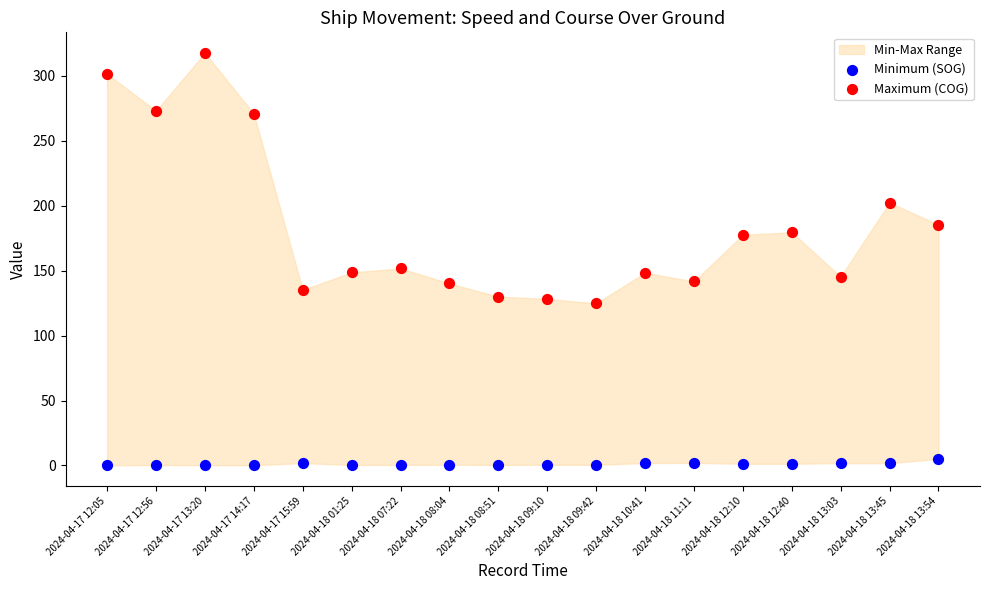

Which series contains the highest Y value?

Maximum (COG)